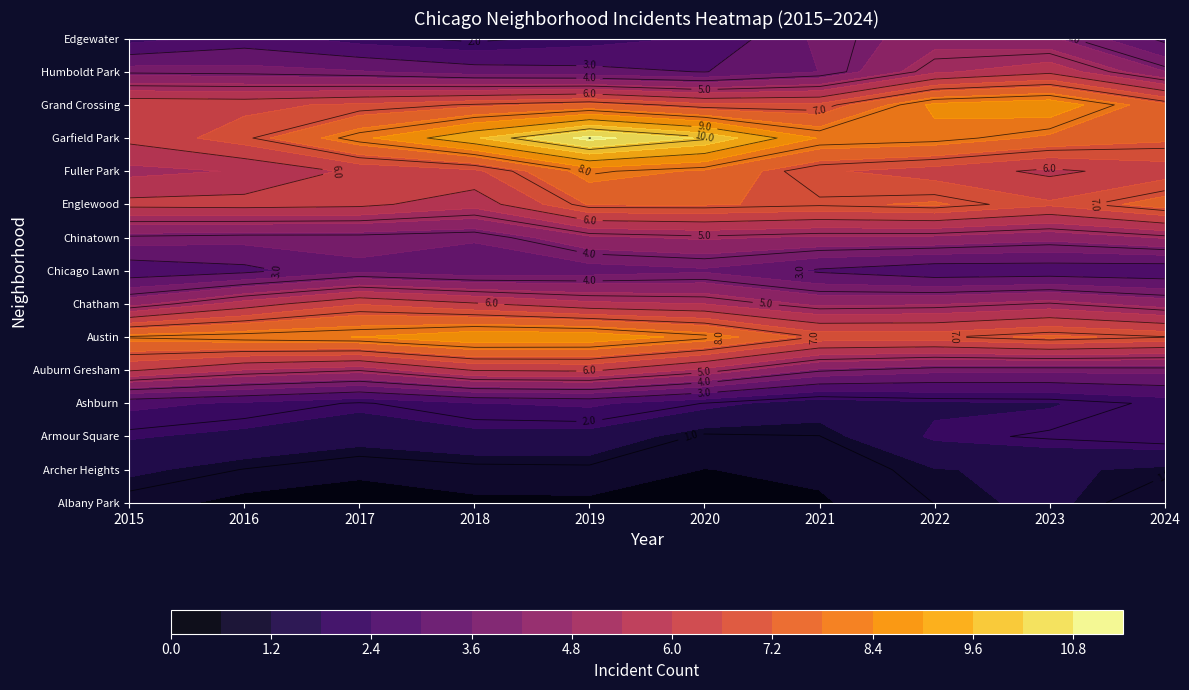

Is the value of Armour Square at 2018 greater than the value of Humboldt Park at 2023?

No